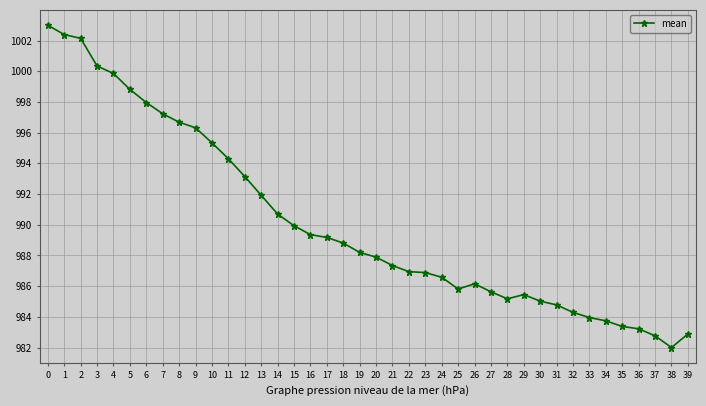

What is the ratio of the value at 25 to the value at 2?

1.0